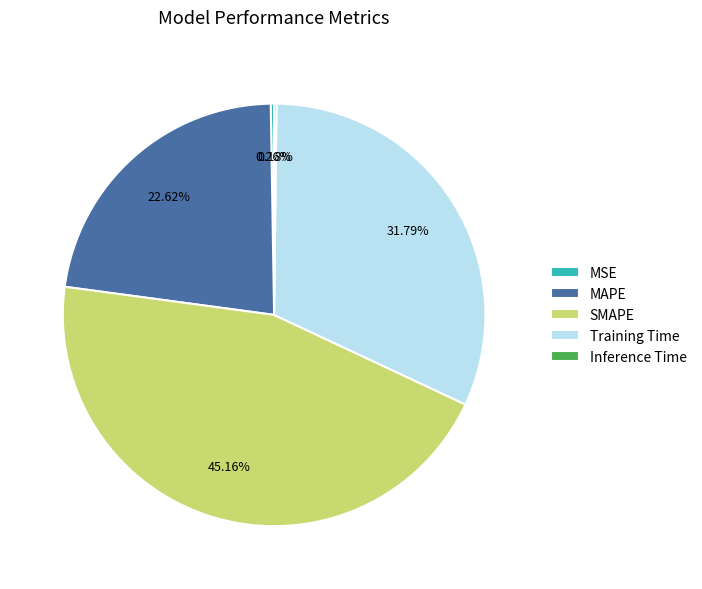

Which category has the biggest portion of the pie?

SMAPE